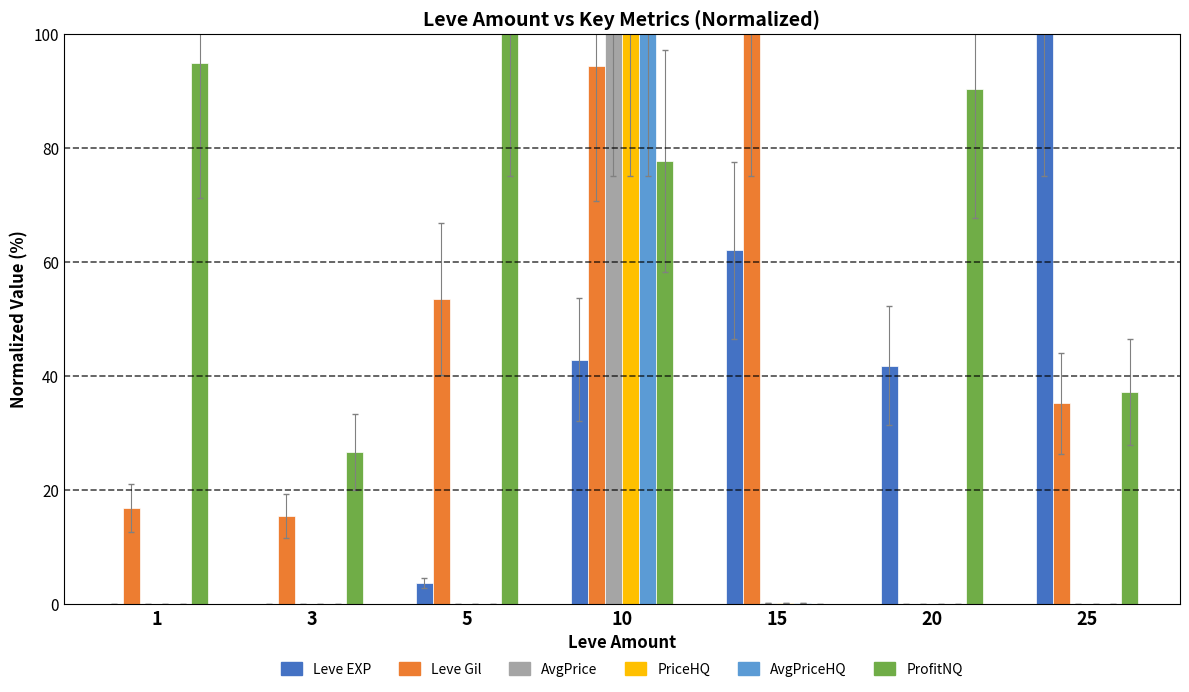

At which category is the sum across all series the highest?

10